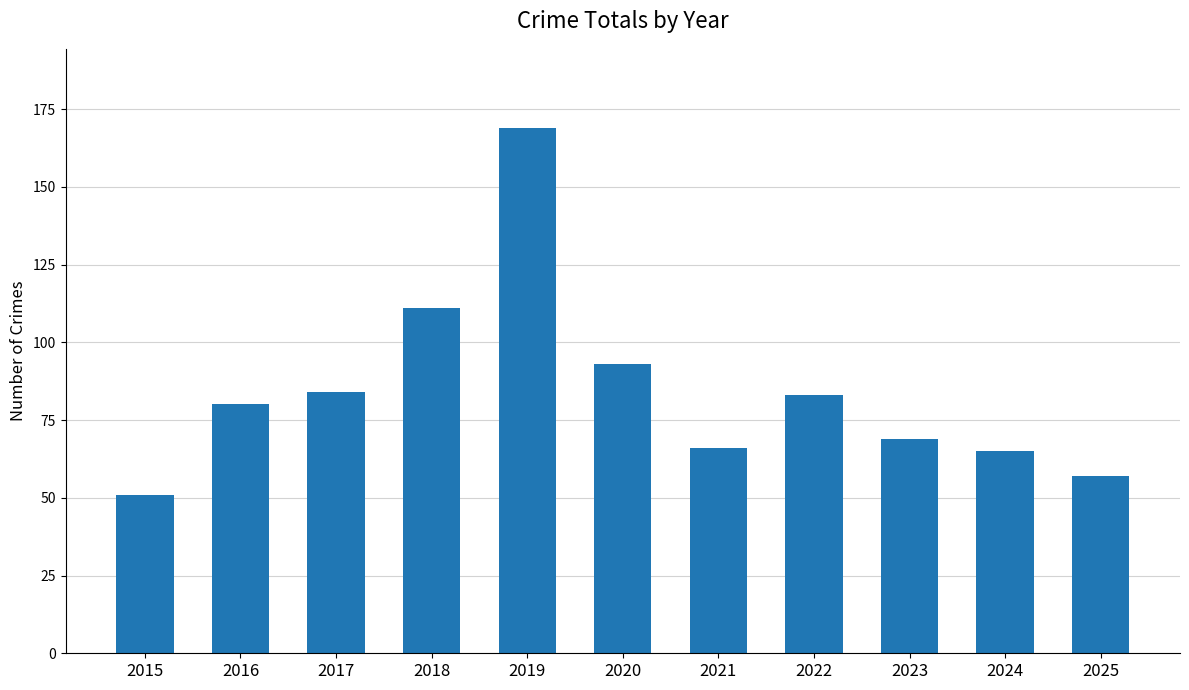

What is the change in value from 2015 to 2016?

+29